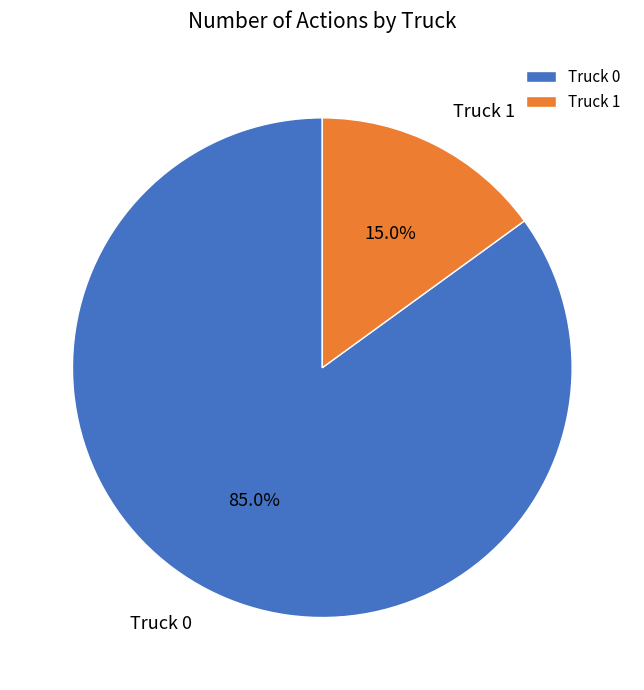

Which has a higher value, Truck 1 or Truck 0?

Truck 0